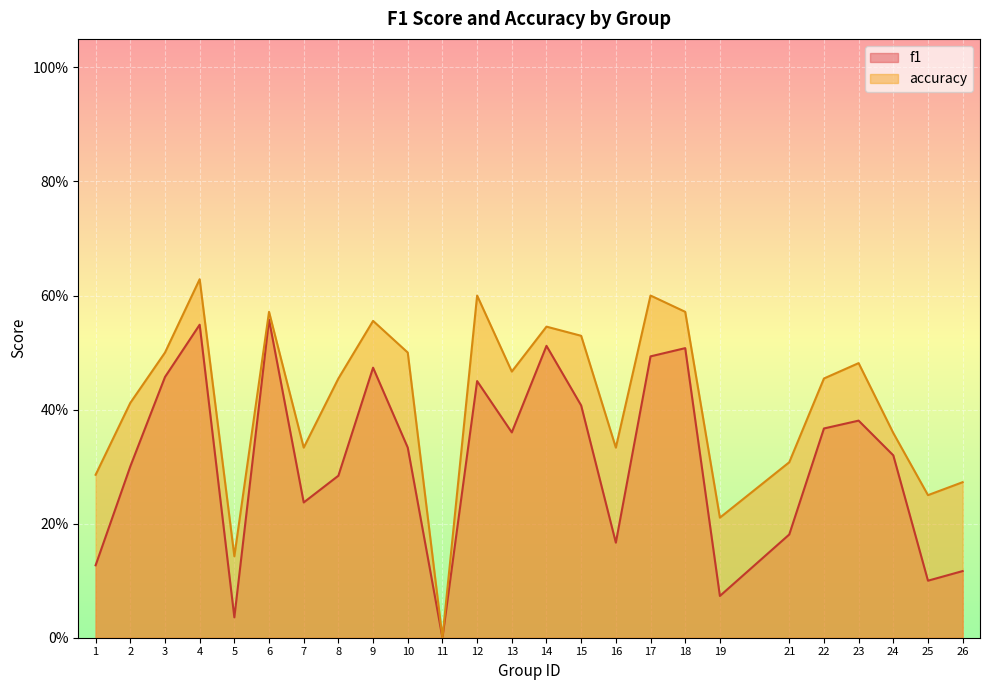

Which category has the highest value in the f1 series?

6